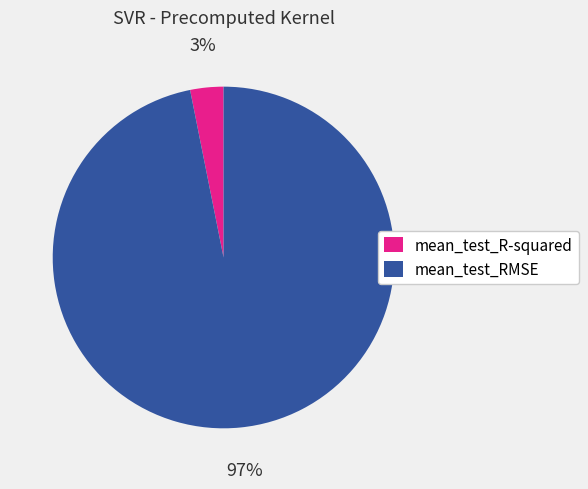

Between mean_test_RMSE and mean_test_R-squared, which is larger?

mean_test_RMSE